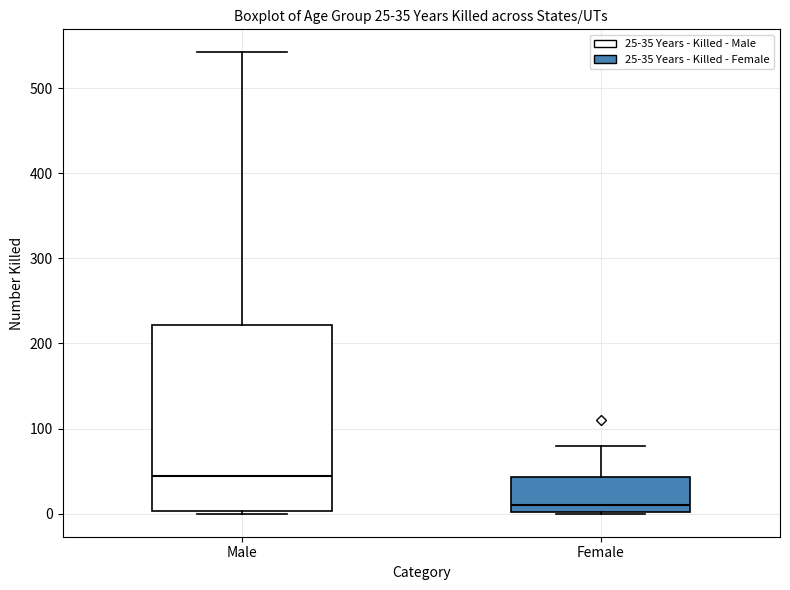

Which box has the highest median line?

Male